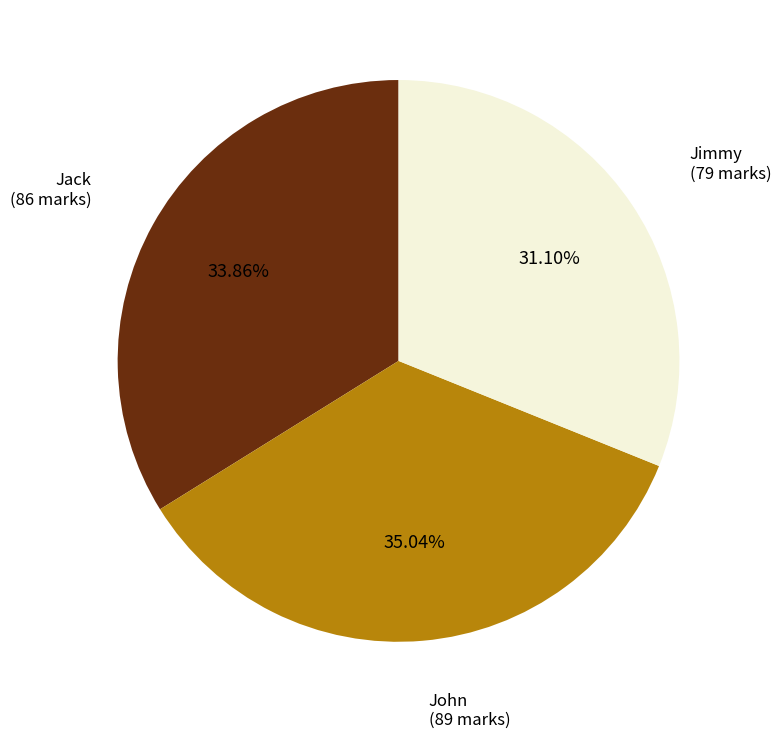

Is there a majority slice in this chart?

No